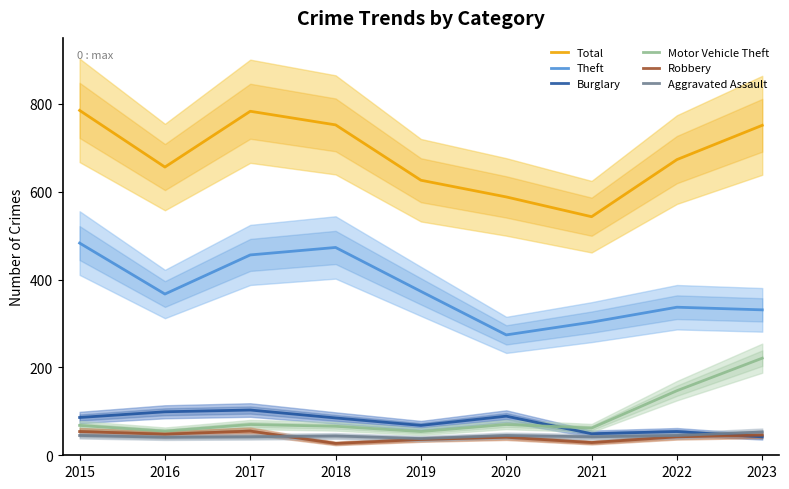

At which label does Burglary reach its peak?

2017